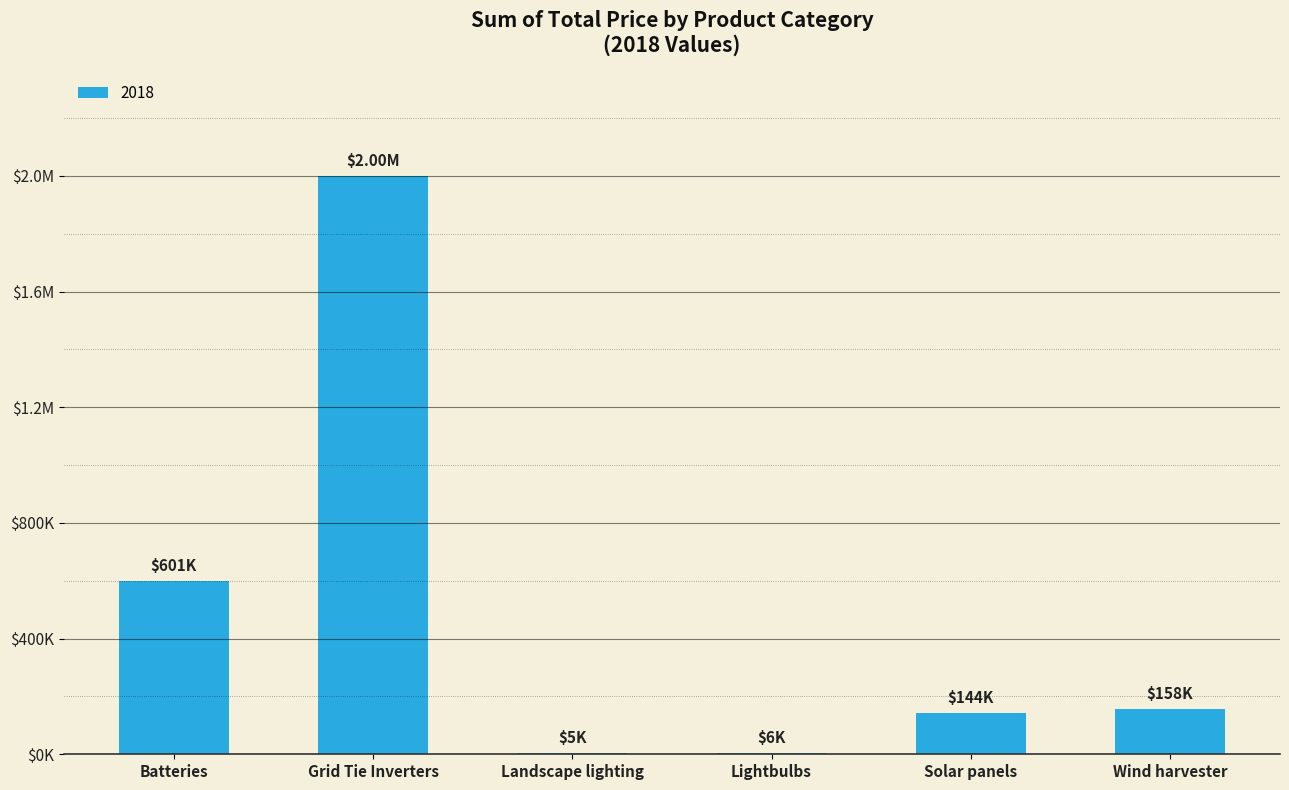

What is the difference between the values at Grid Tie Inverters and Solar panels?

1857043.5